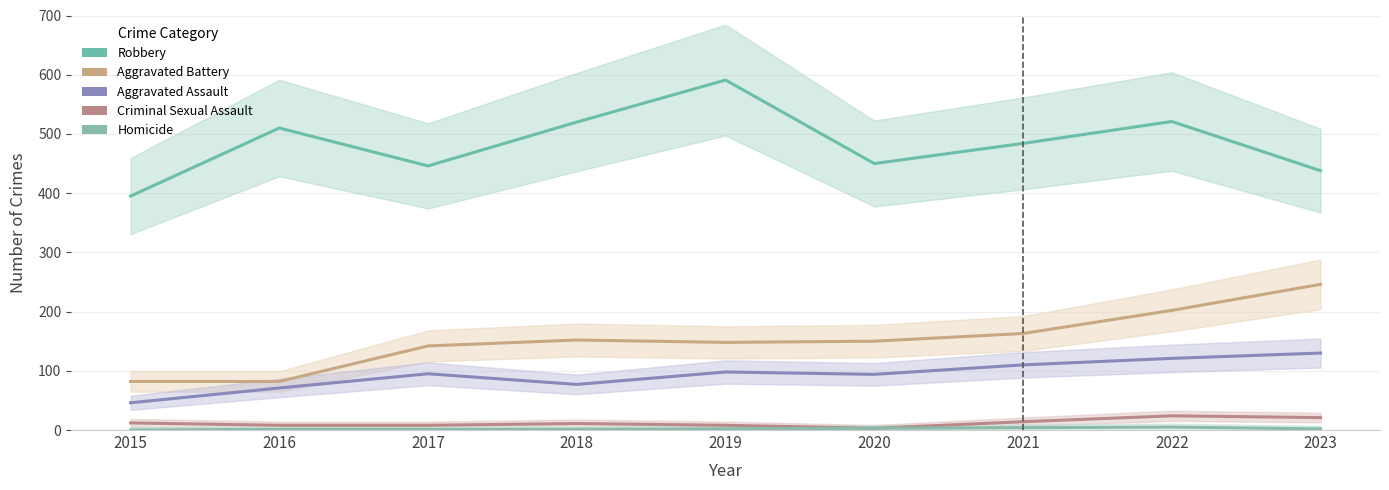

Read the Criminal Sexual Assault value at 2021, to the nearest 5.

15